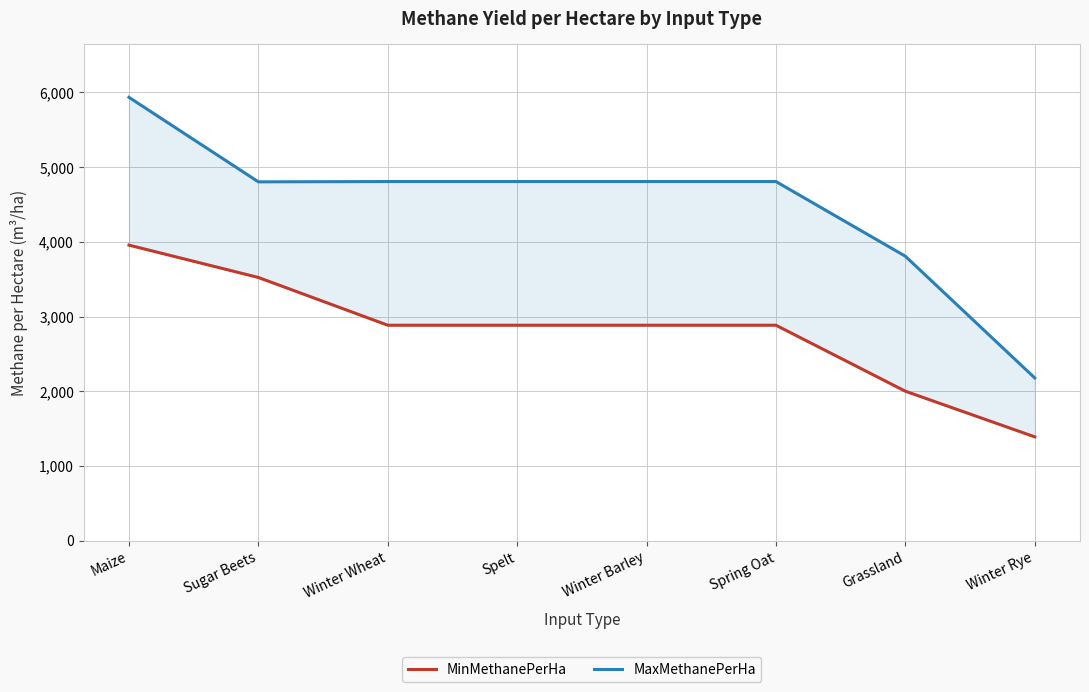

Rank the series by their average value, from highest to lowest.

MaxMethanePerHa, MinMethanePerHa